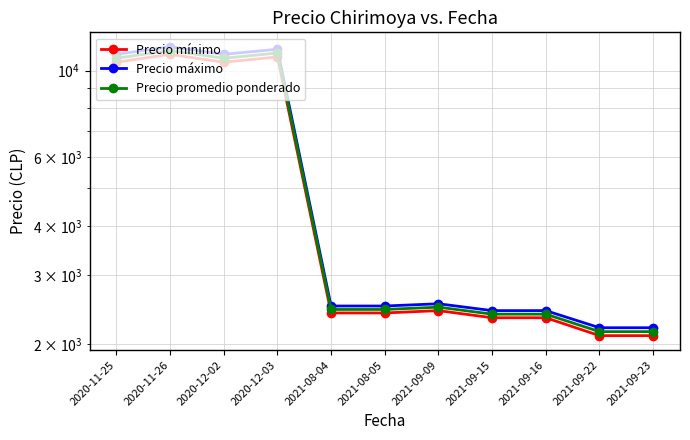

What is the label of the 5th point from the right?

2021-09-09